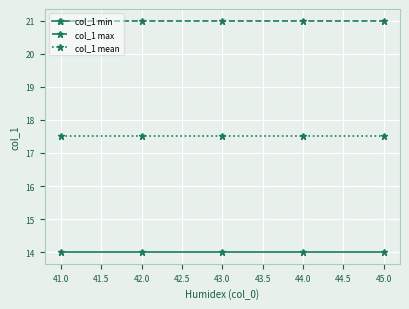

What is the difference between the highest and lowest values at 41.0?

7.0